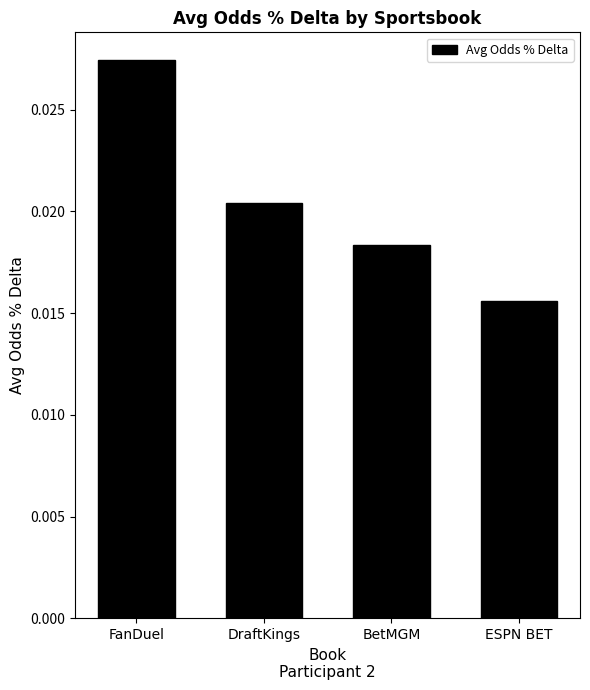

At which category does the chart reach its minimum across all series?

ESPN BET